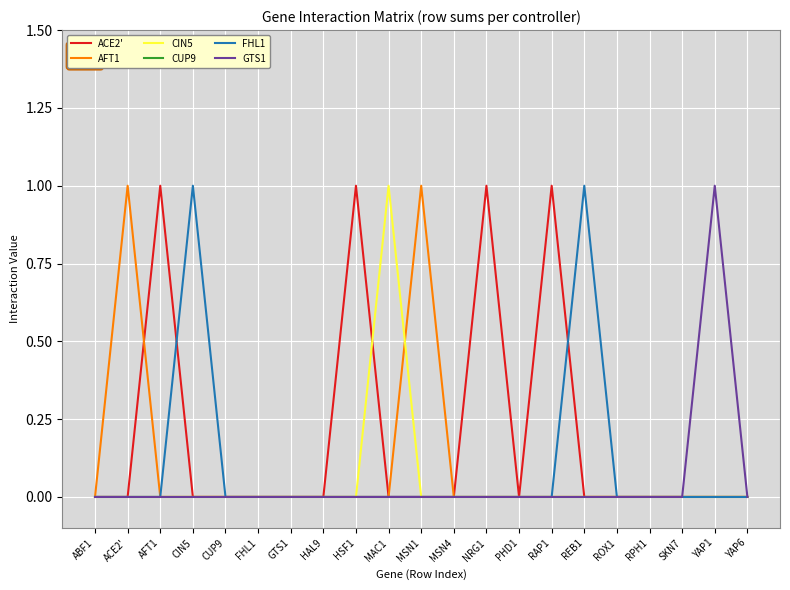

Which series changed the most between GTS1 and RAP1?

ACE2'